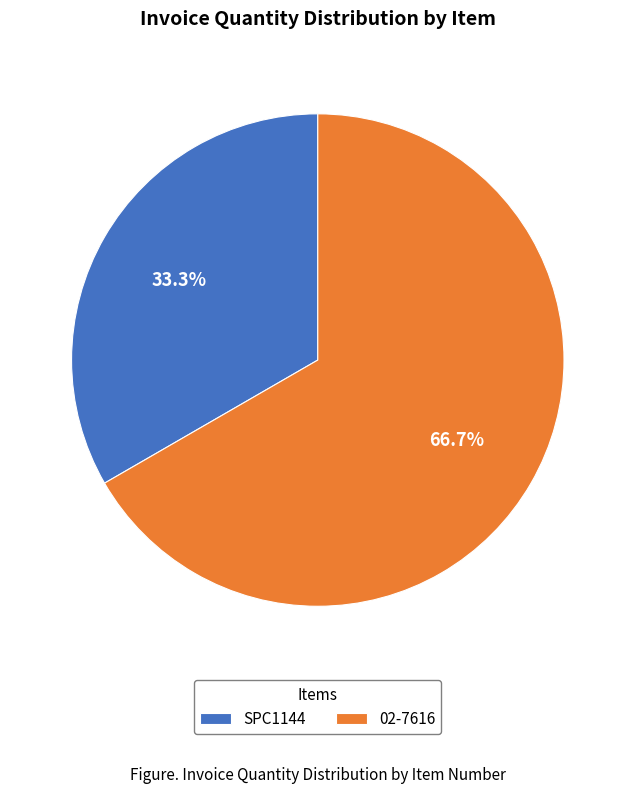

What is the ratio of the value at SPC1144 to the value at 02-7616?

0.5